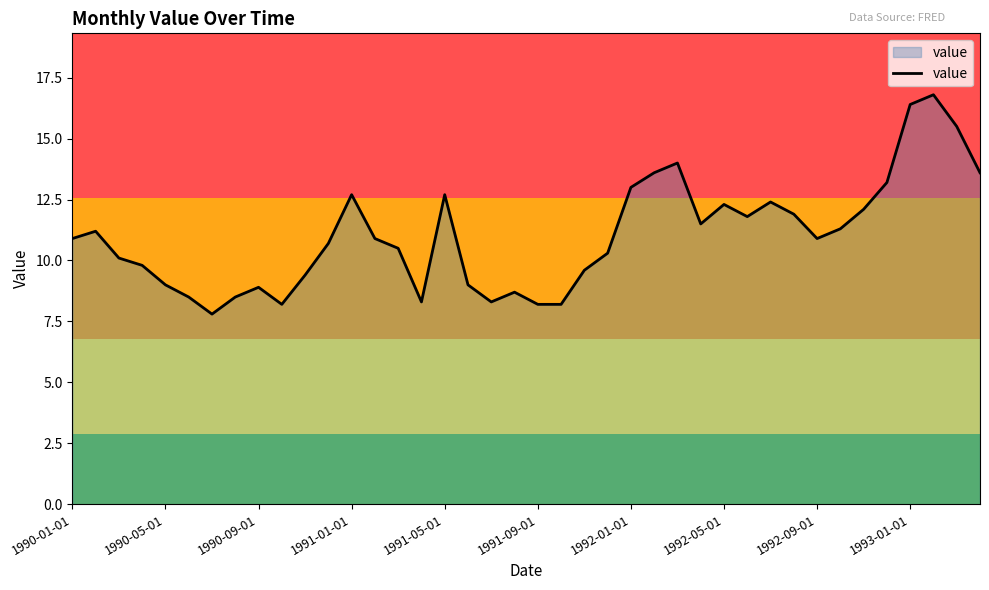

What is the difference between the maximum and minimum values?

9.0